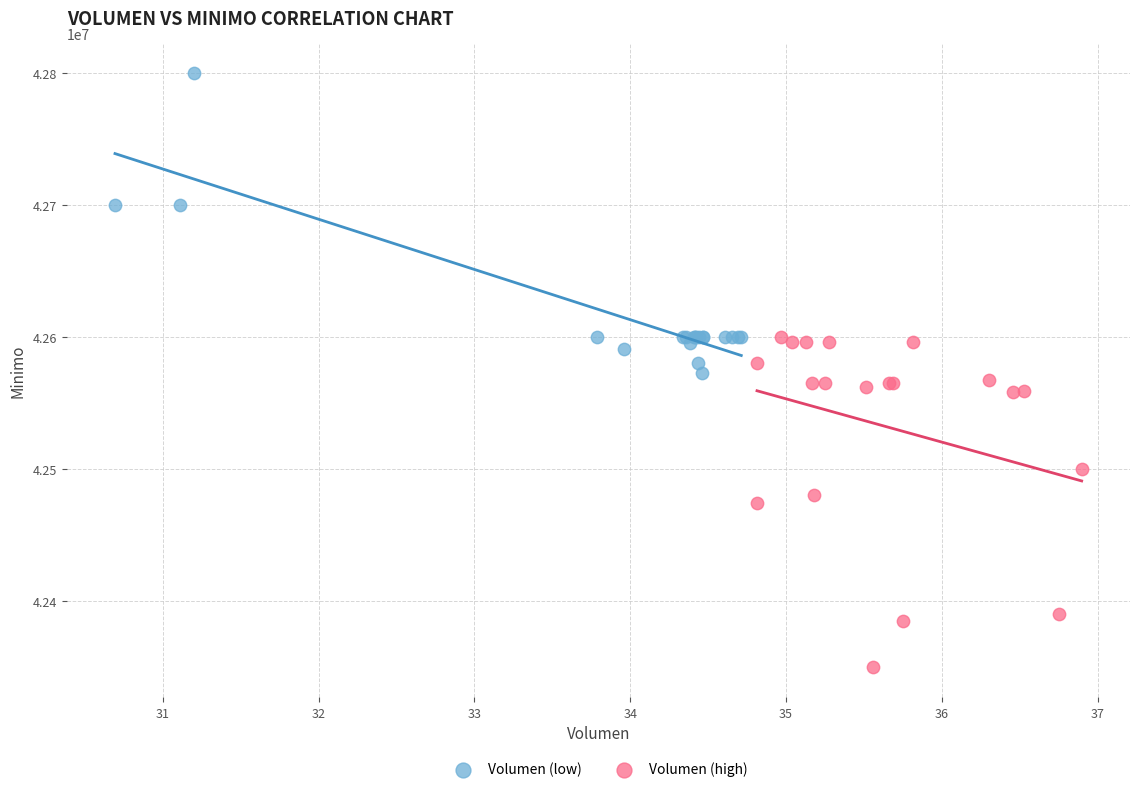

Which series has the largest Y range (max minus min)?

Volumen (high)